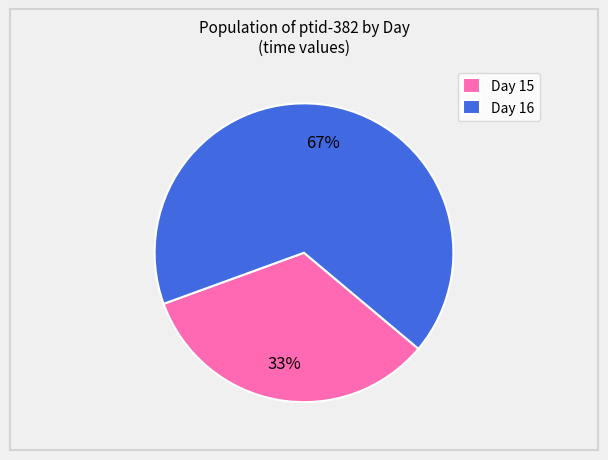

Which slice represents more than half of the pie?

Day 16